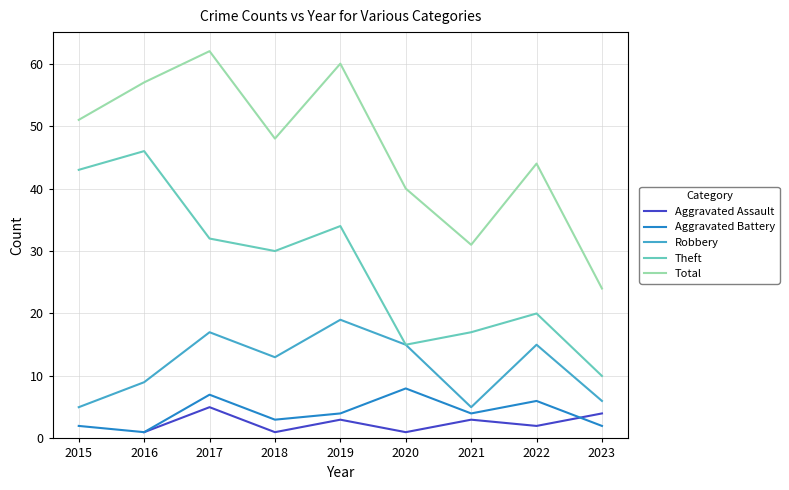

Between 2016 and 2022, which series saw the biggest shift?

Theft